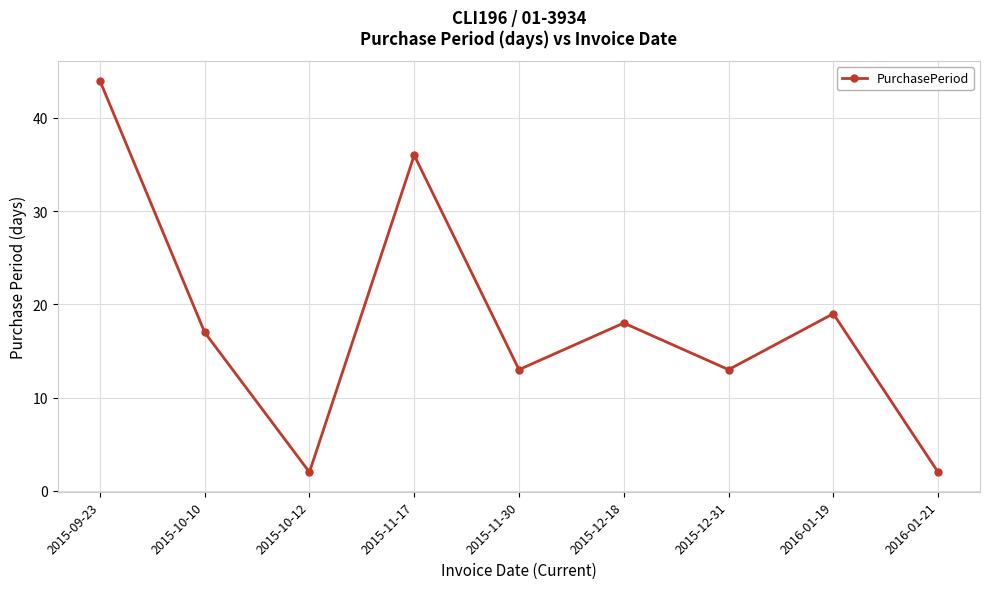

True or false: the data has more than 0 interior local peaks.

True